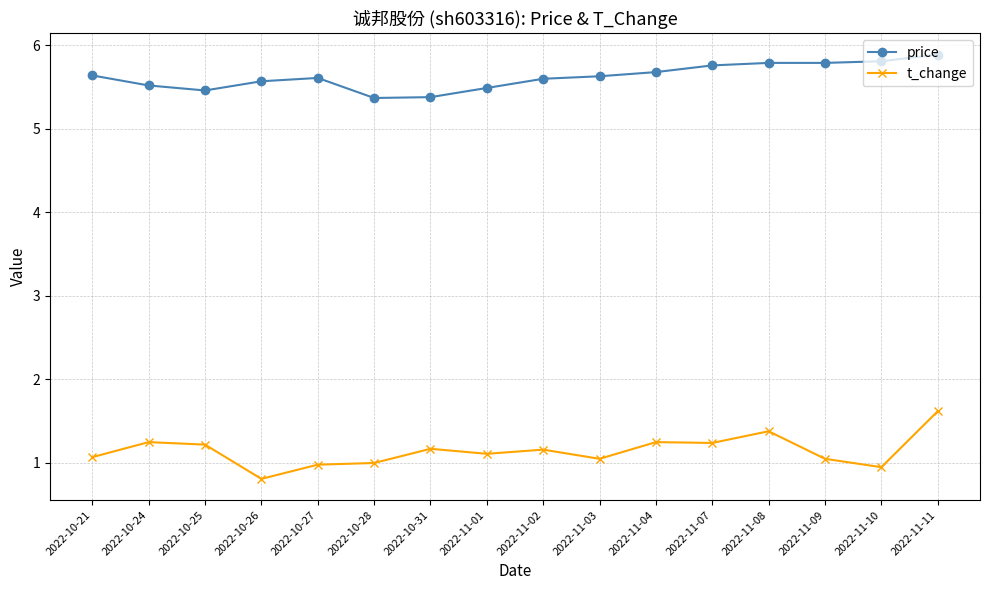

What is the average value of the t_change series?

1.1